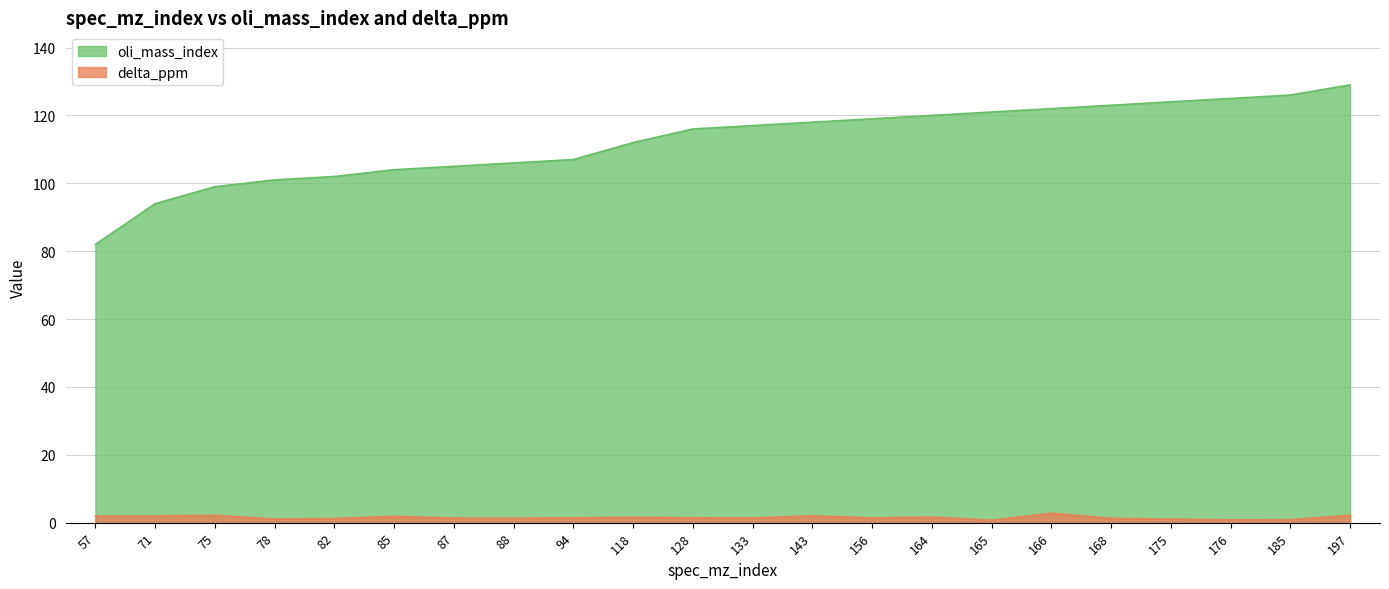

Between 133 and 197, which series saw the biggest shift?

oli_mass_index